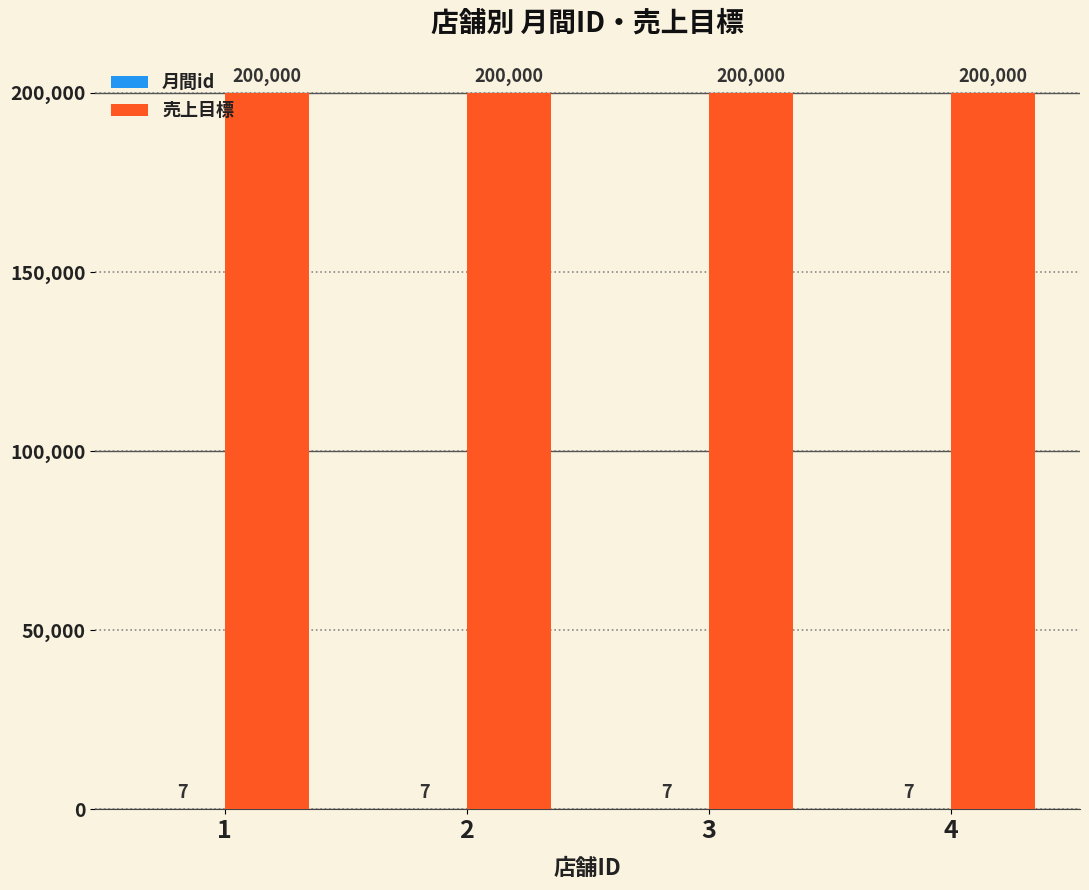

What is the total value across all series at 2?

200007